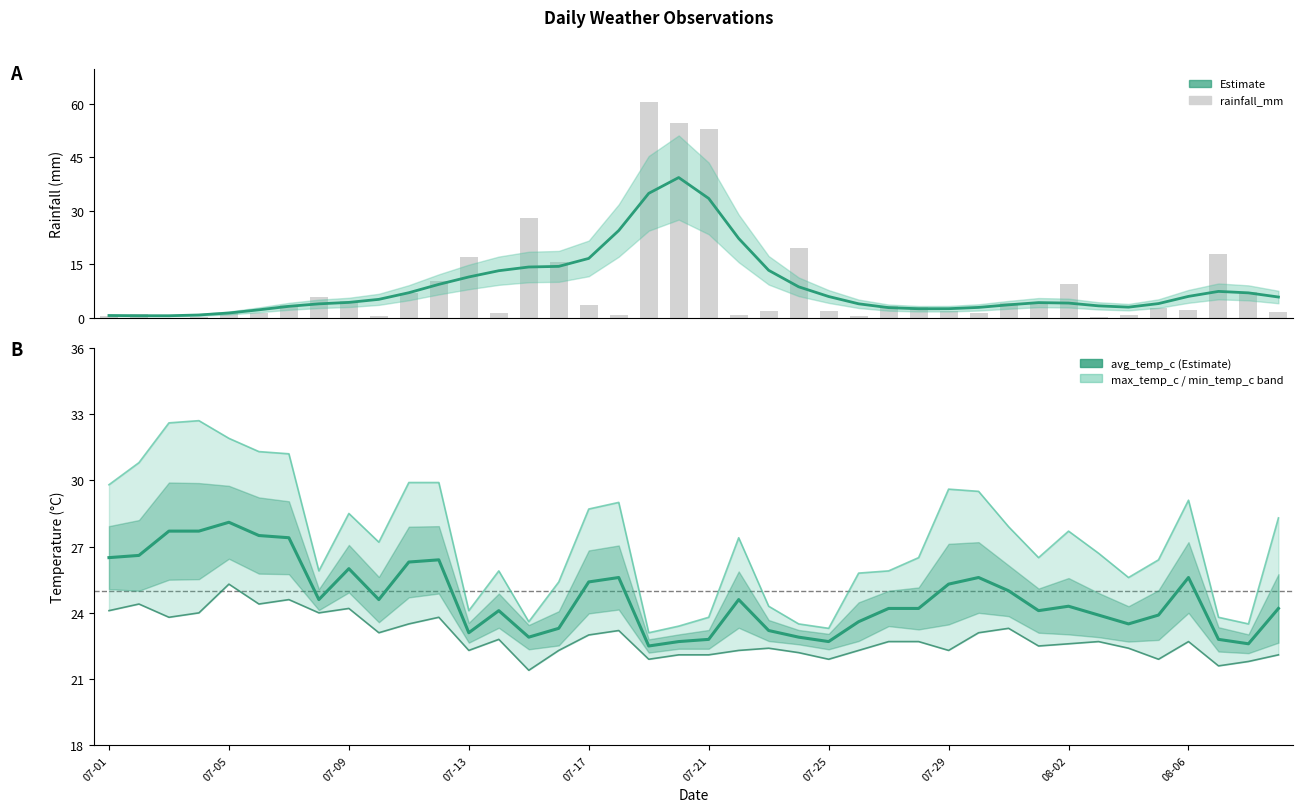

At 33, list the series in order from largest to smallest.

max_temp_c, avg_temp_c, min_temp_c, rainfall_mm